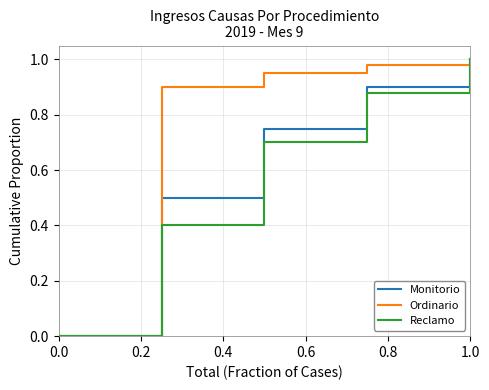

Does the chart have visible grid lines?

Yes